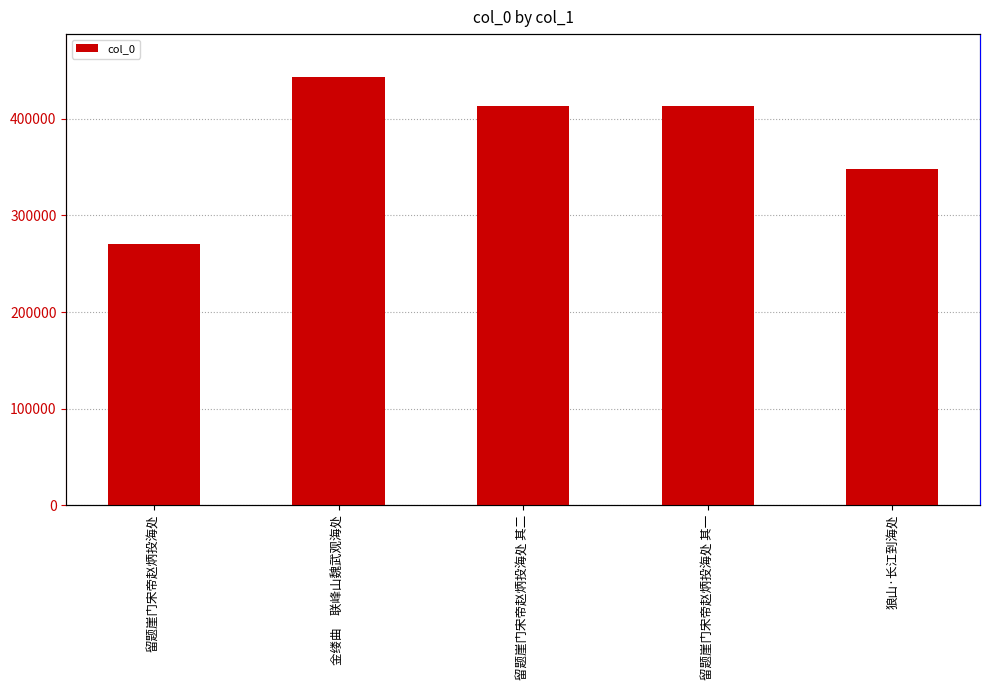

What is the sum of the values at 金缕曲　联峰山魏武观海处 and 留题崖门宋帝赵炳投海处 其一?

857276